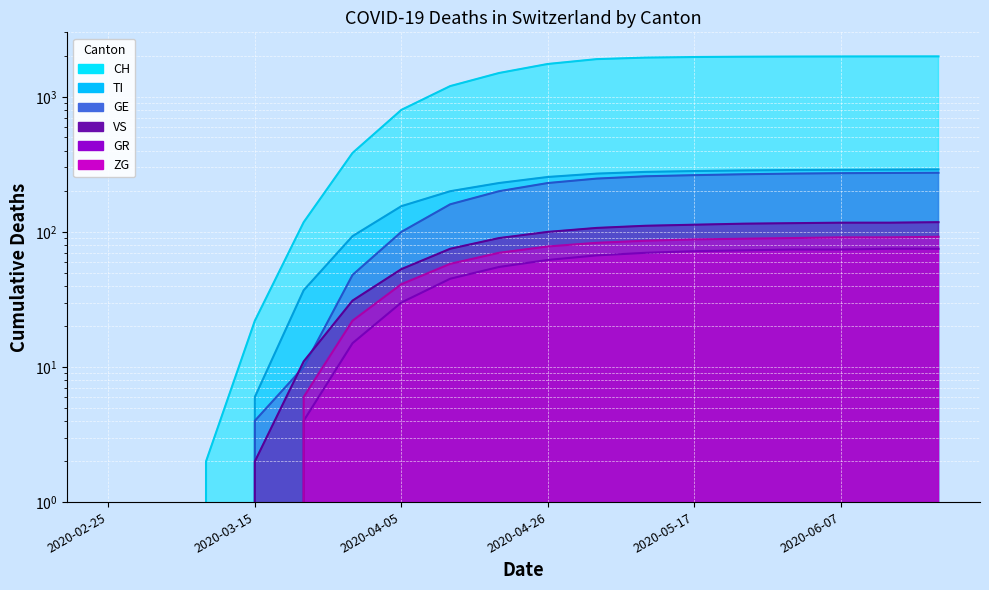

True or false: CH and VS intersect in this chart.

False